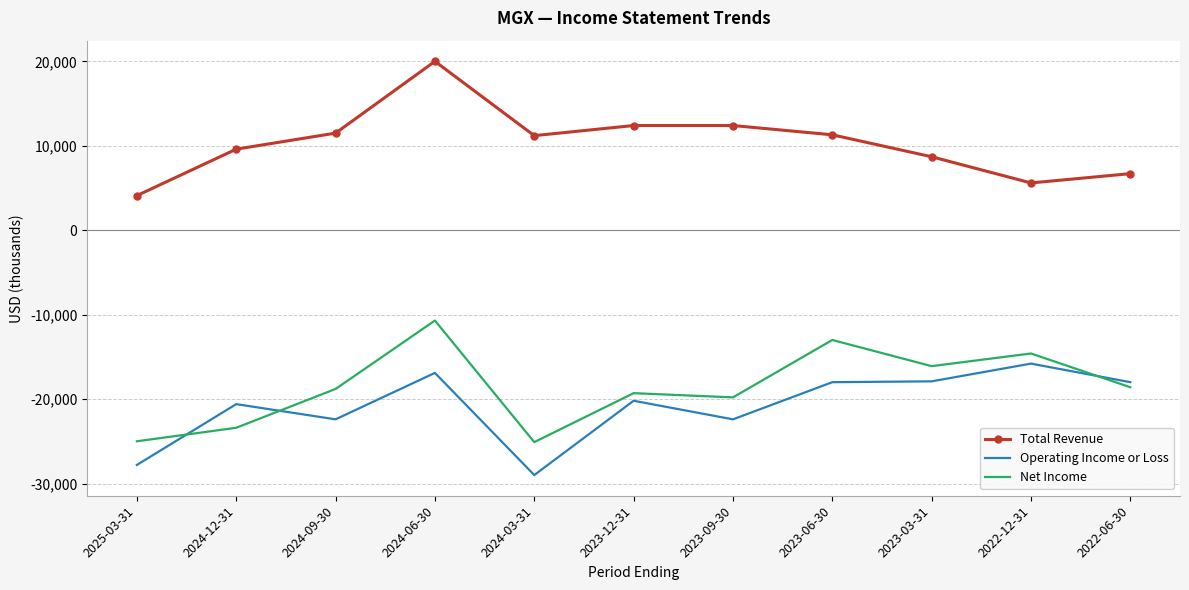

Which category has the lowest value in the Total Revenue series?

2025-03-31